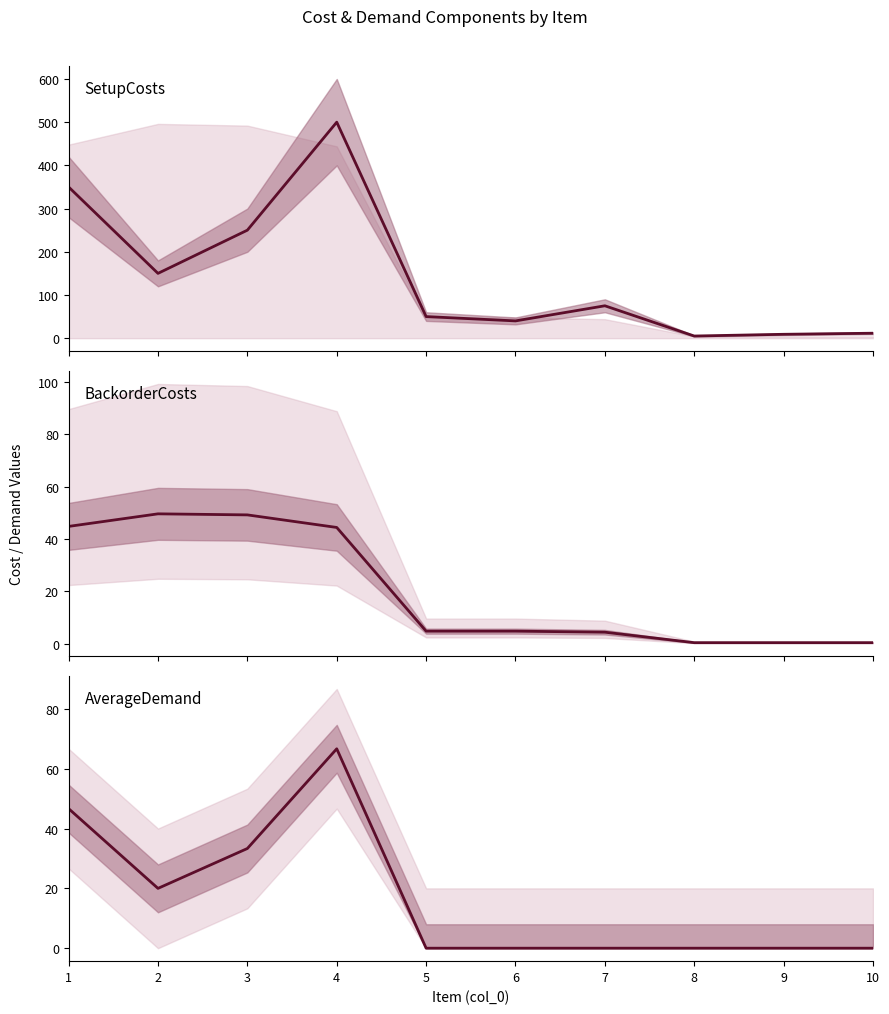

How many series are shown in this chart?

3